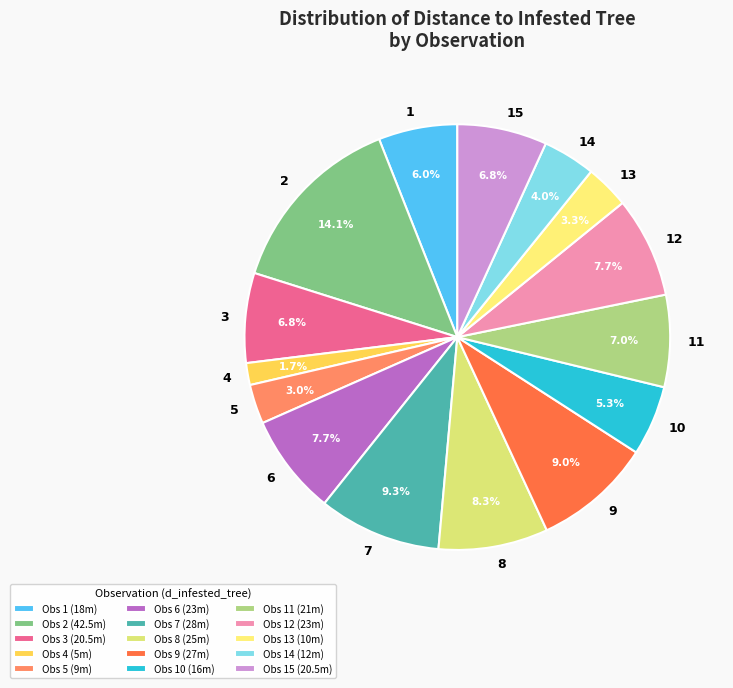

To the nearest percent, what percentage of the pie is 14?

4%